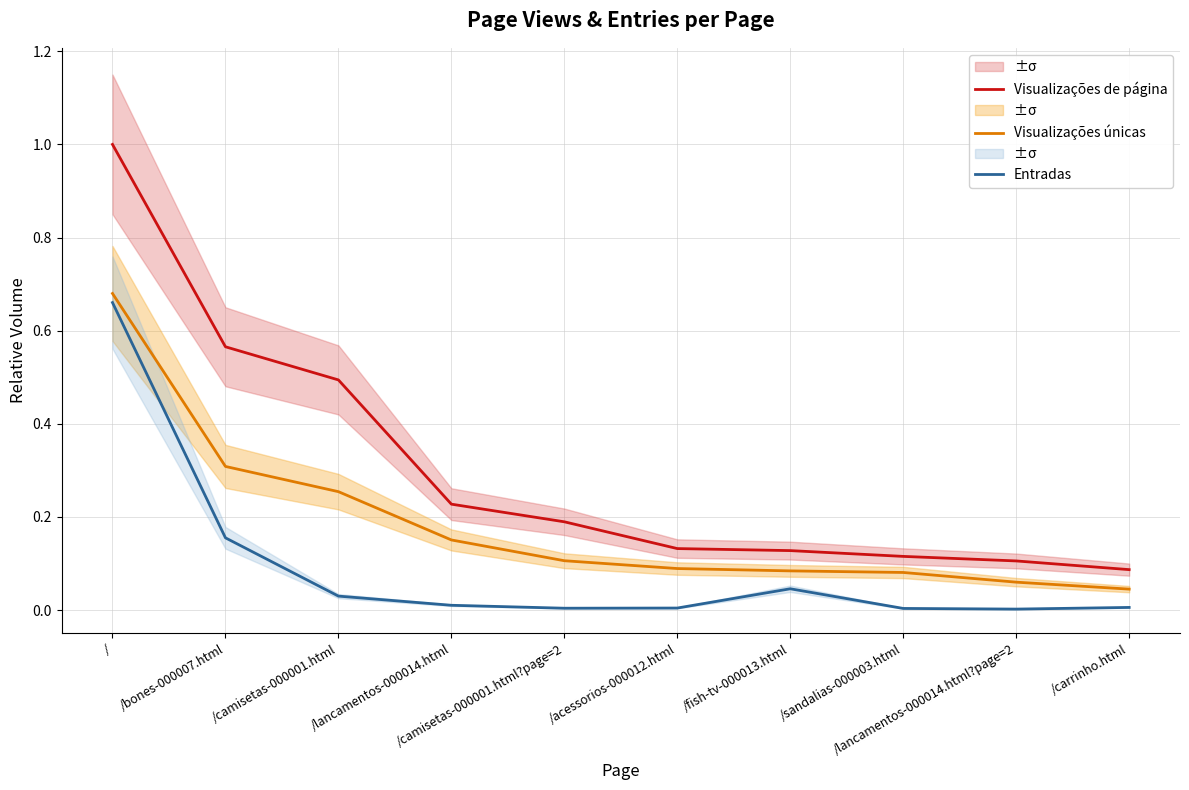

What is the label of the 6th point from the left?

/acessorios-000012.html